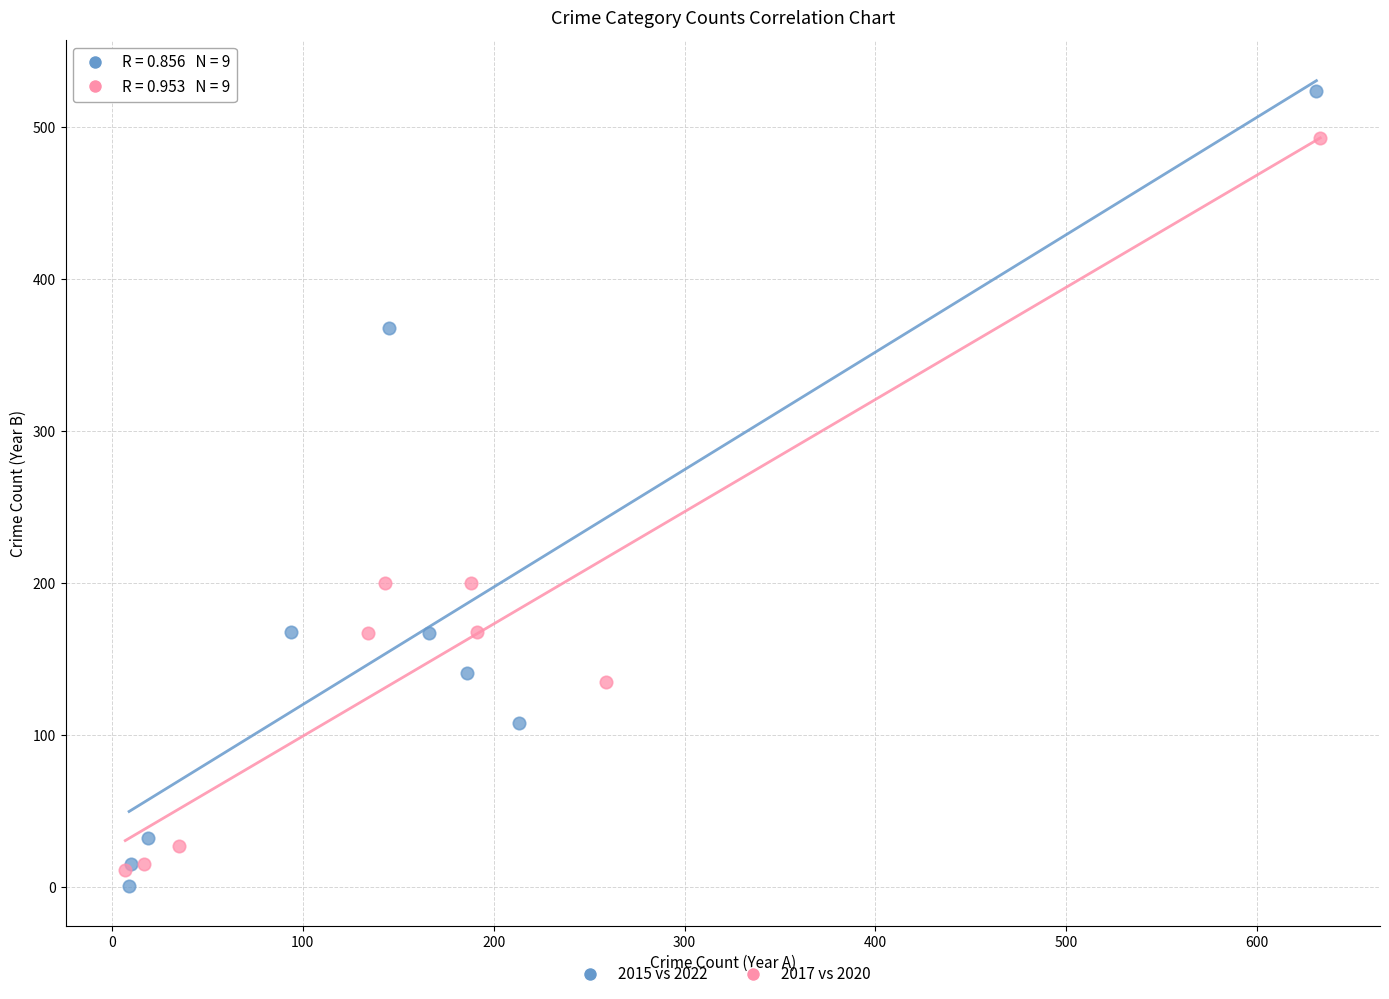

Which series contains the highest Y value?

2015 vs 2022